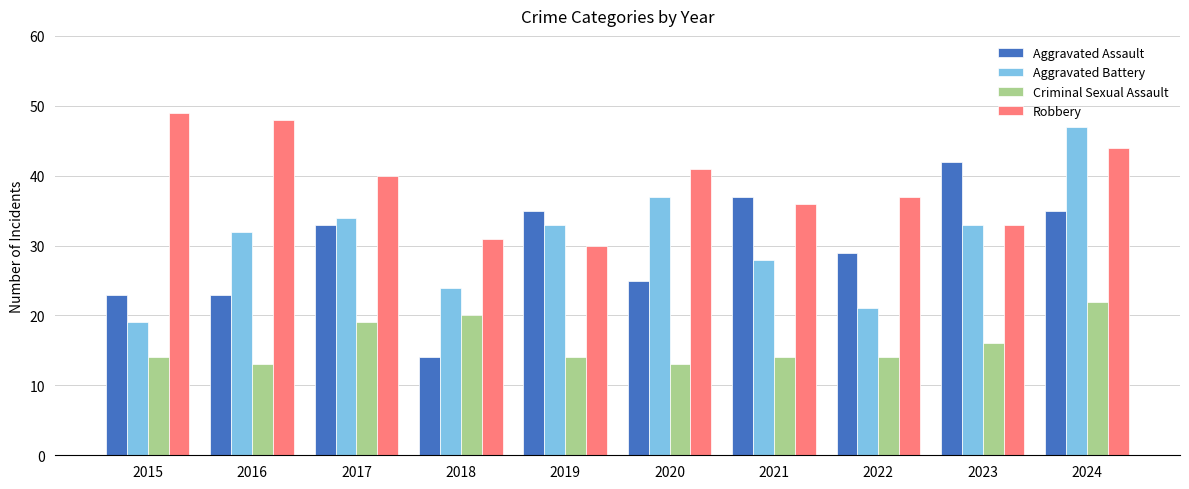

What is the sum of the Criminal Sexual Assault values at 2022 and 2015?

28